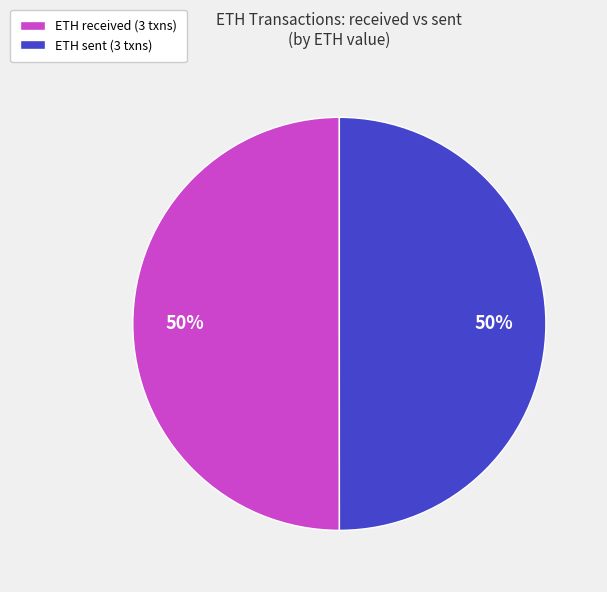

What percentage is the ETH sent (3 txns) slice, to the nearest percent?

50%